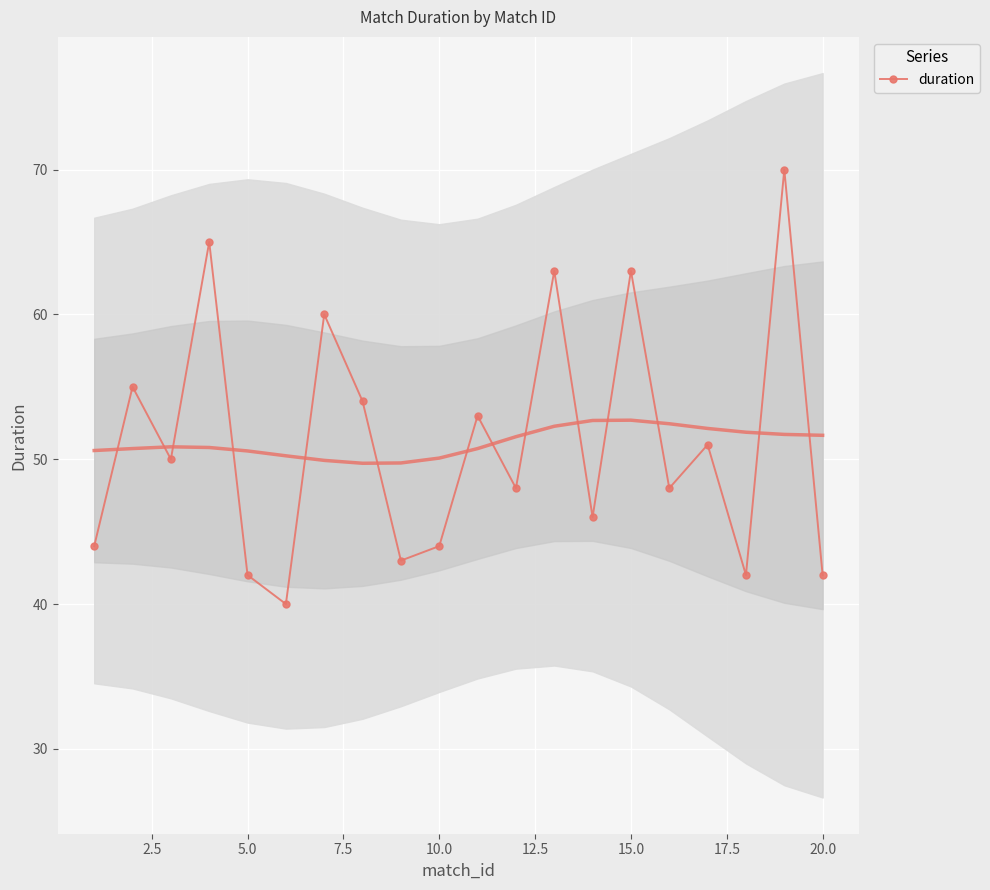

What is the highest value of the duration series?

70